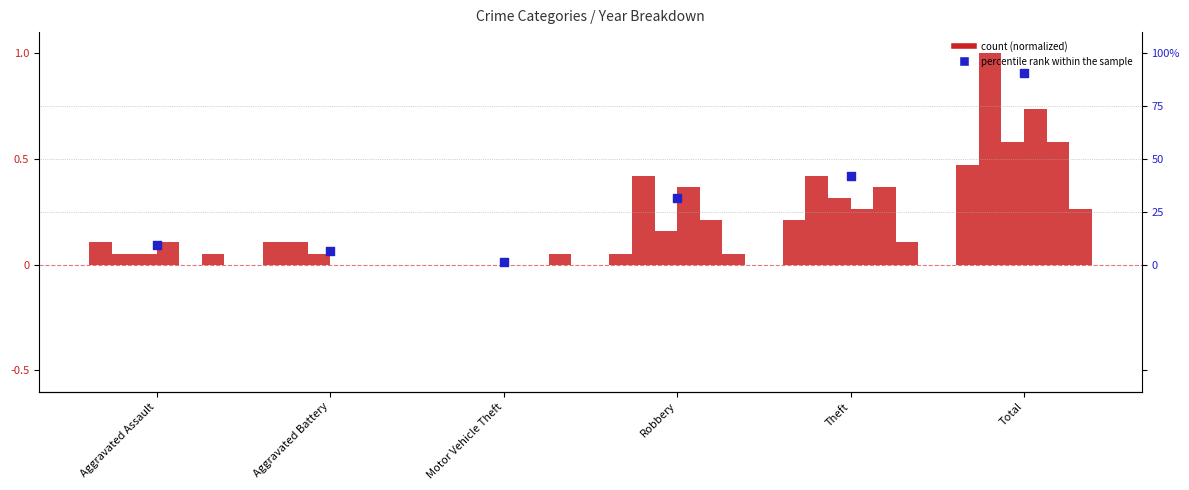

Between Motor Vehicle Theft and Theft, which is larger?

Theft